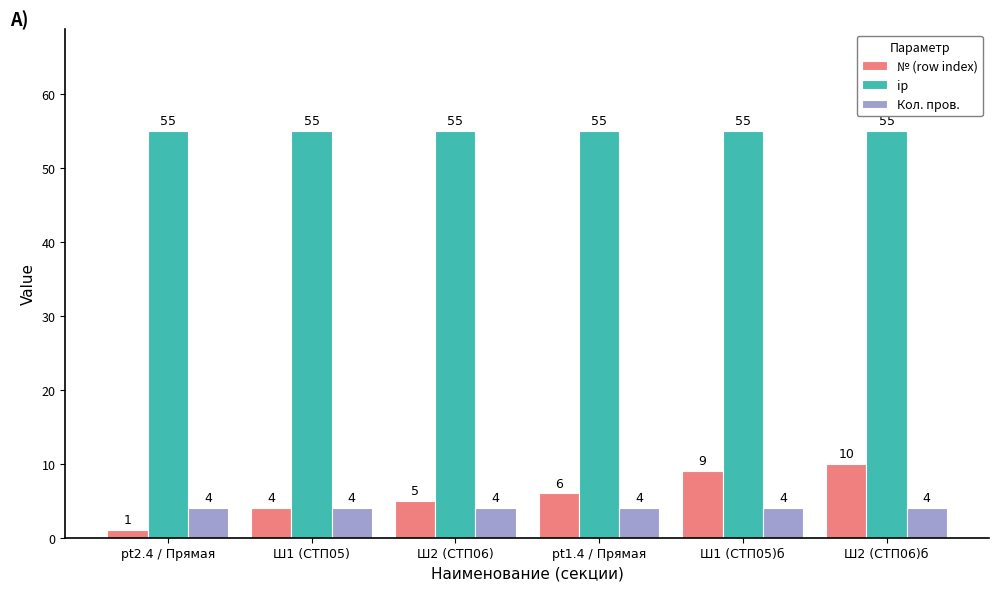

What is the sum of the ip values at Ш1 (СТП05)б and Ш2 (СТП06)?

110